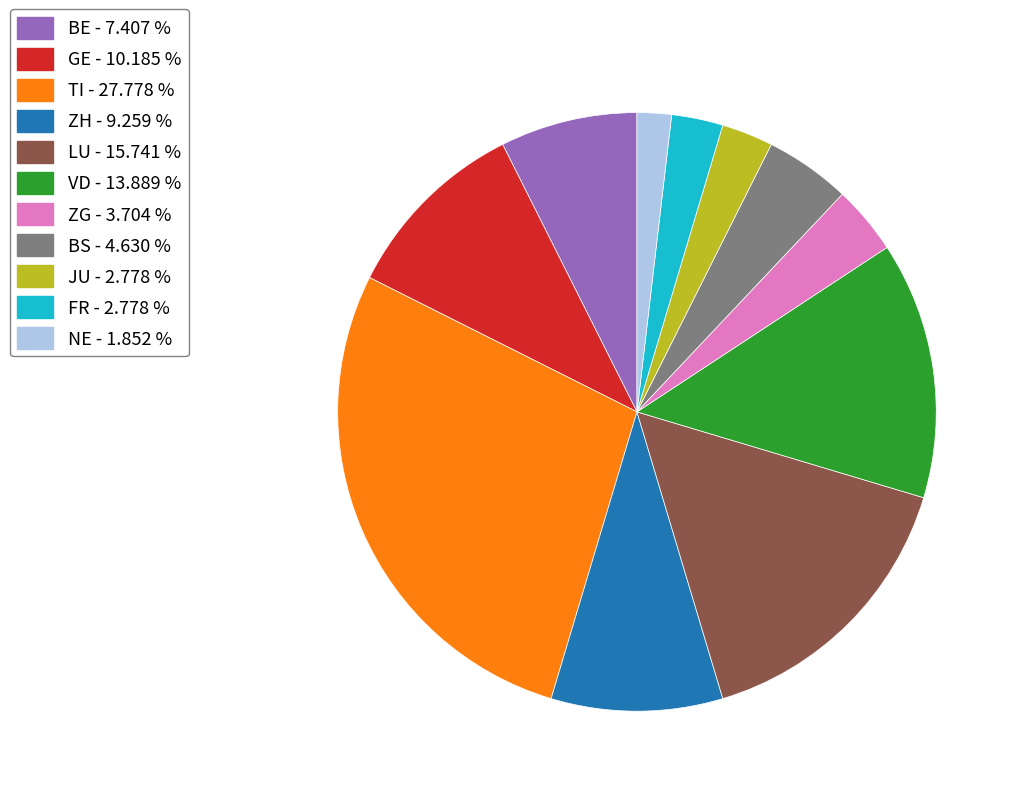

Is there a majority slice in this chart?

No